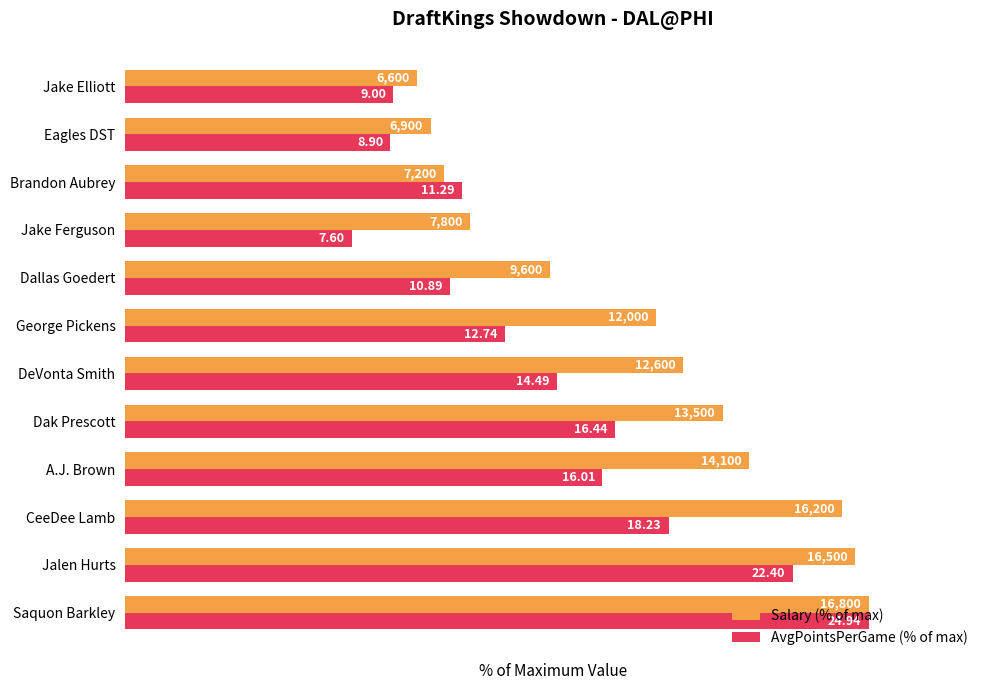

What are all the series names shown in the legend?

Salary (% of max), AvgPointsPerGame (% of max)